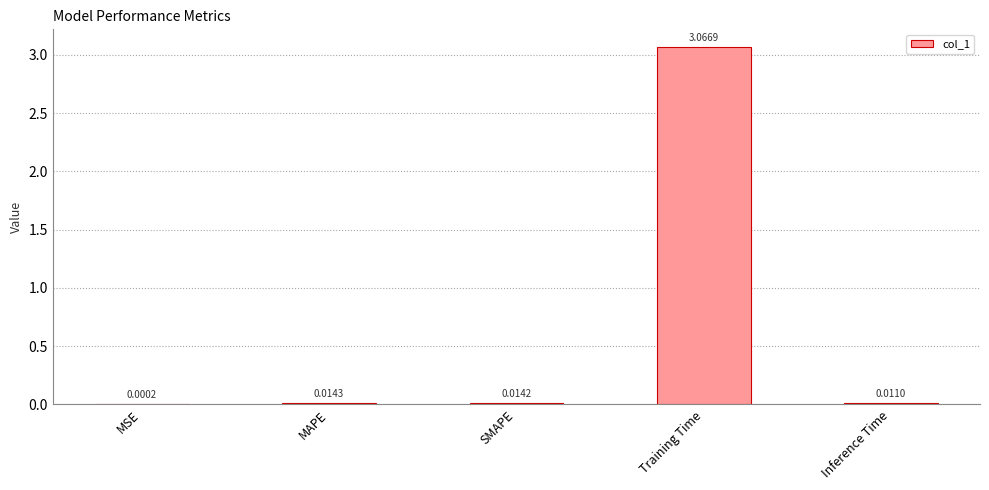

Between Inference Time and Training Time, which is larger?

Training Time